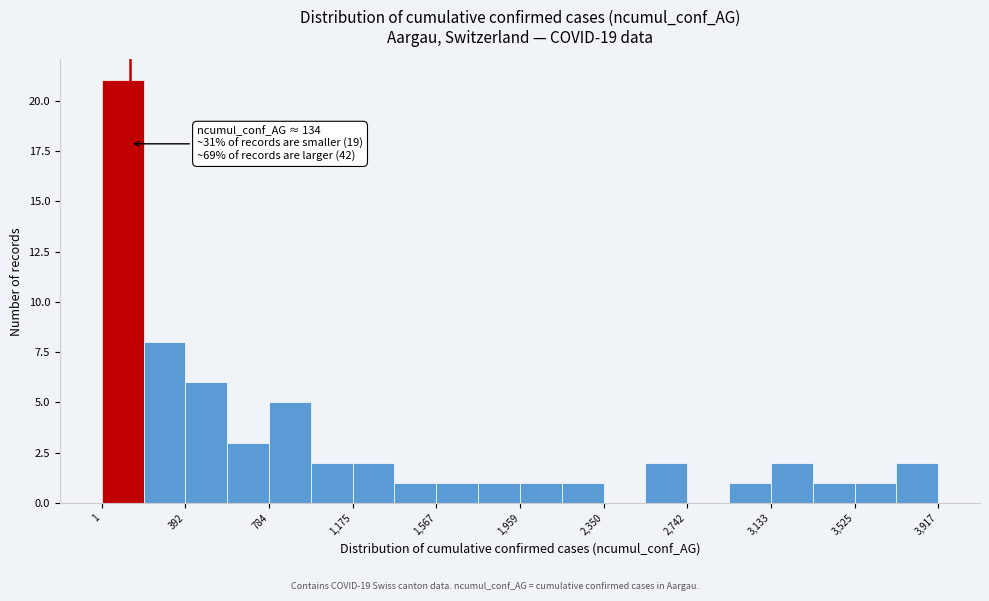

Read against the x-axis, roughly where is the centre of the tallest bar?

100